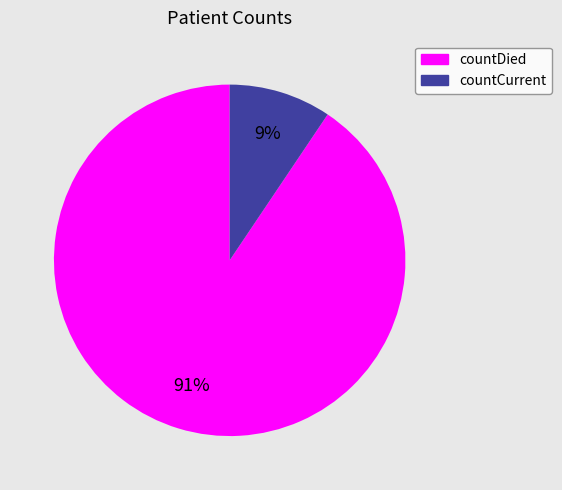

Is the sum of countCurrent and countDied greater than half?

Yes